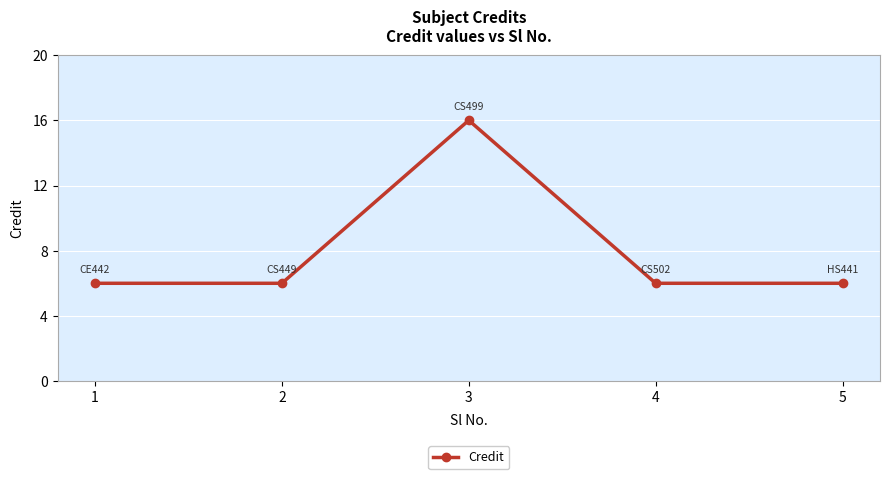

What is the value of the 1st point from the left?

6